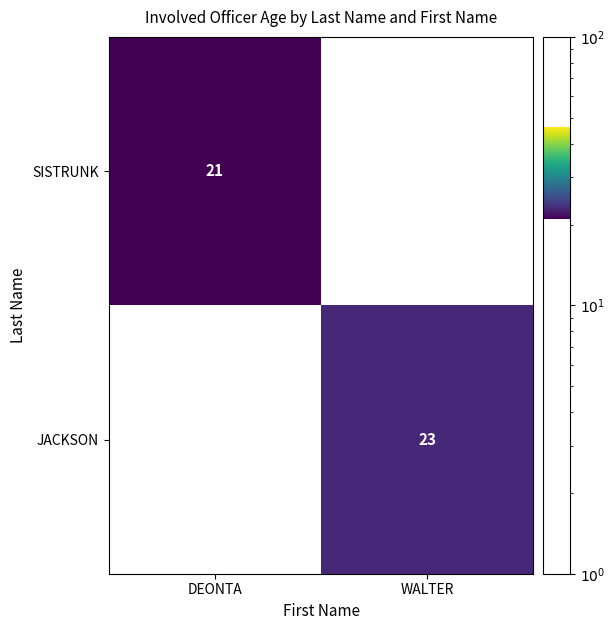

True or false: JACKSON has a value of 23.0 at WALTER.

True